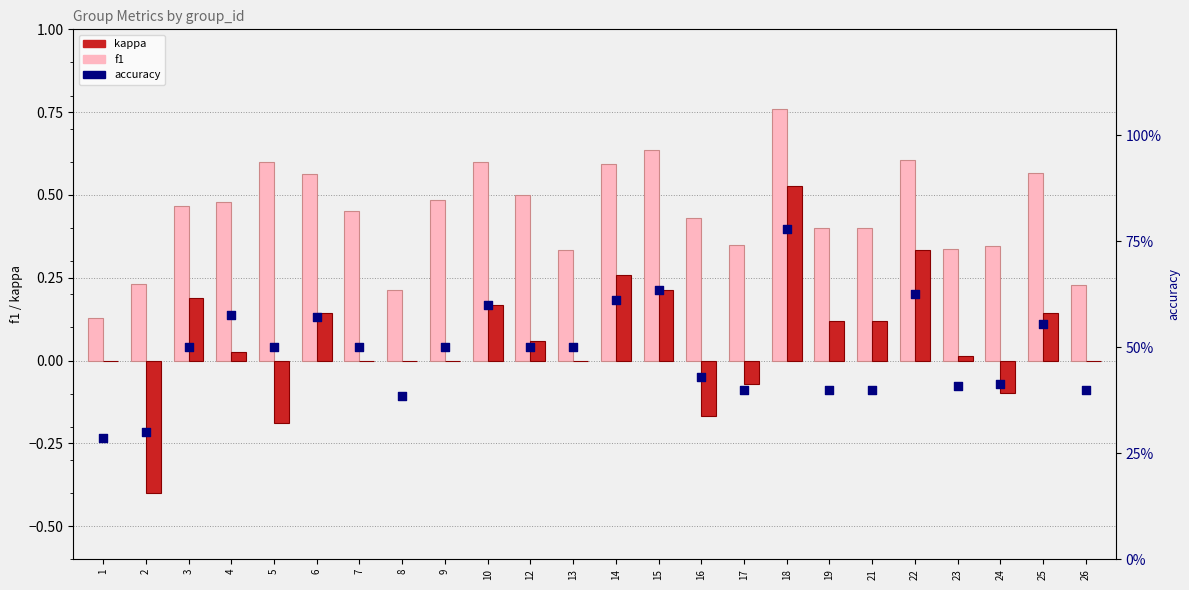

Which series contains the lowest Y value?

kappa